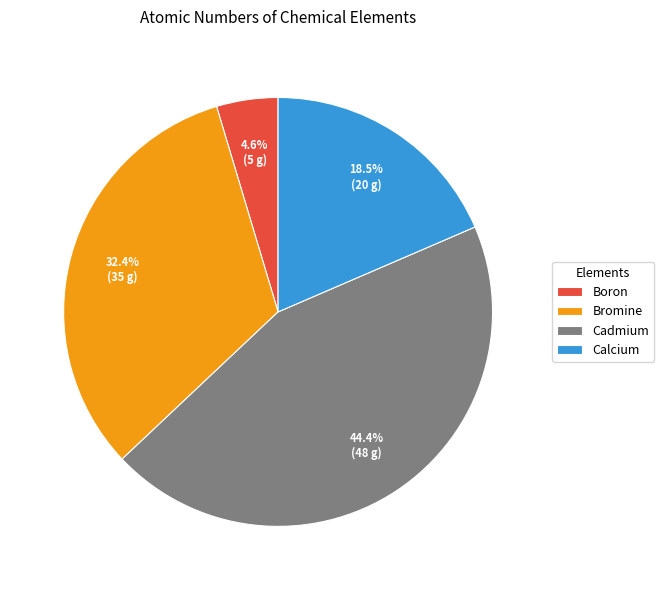

Combined, do Bromine and Cadmium account for over 50%?

Yes